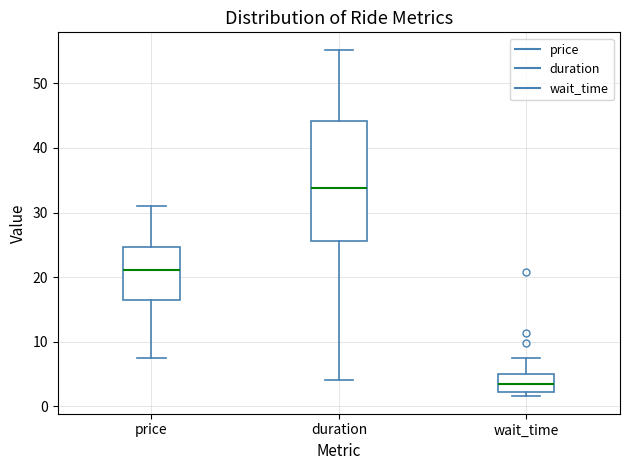

Reading left to right, read every box against the y-axis: the position of its median line, the range the box covers, and the ends of its whiskers. The values are not printed on the chart, so give them approximately, as read against the axis.

price: median 21, box 17 to 25, whiskers 7 to 31
duration: median 34, box 26 to 44, whiskers 4 to 55
wait_time: median 3, box 2 to 5, whiskers 2 (just below the box's lower edge) to 8